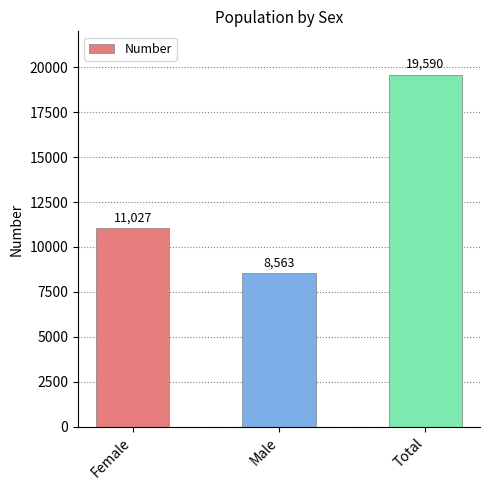

Is it true that the value at Female is 11027?

True